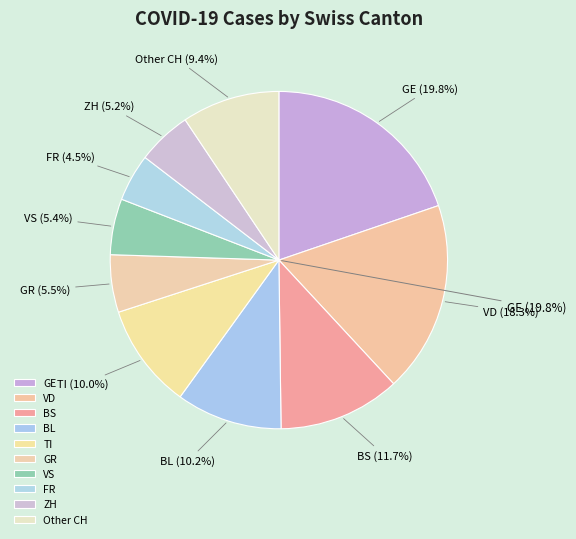

Approximately how many times larger is the value at VD compared to FR?

4.0